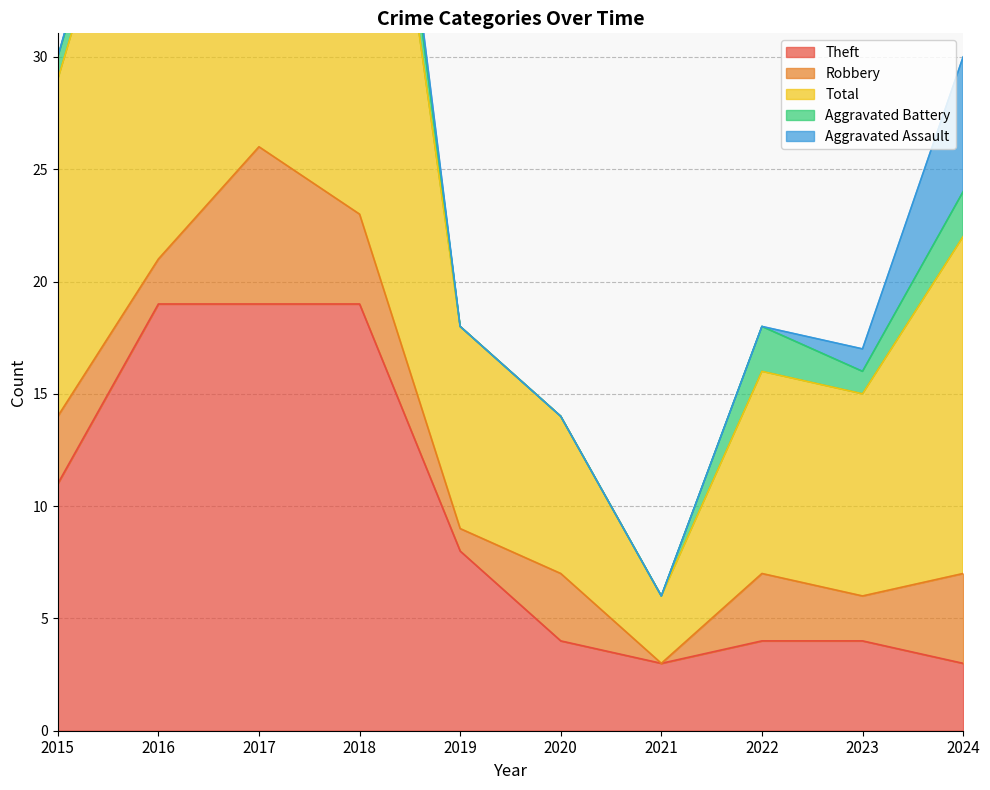

What is the difference between the maximum and minimum values in the Aggravated Battery series?

3